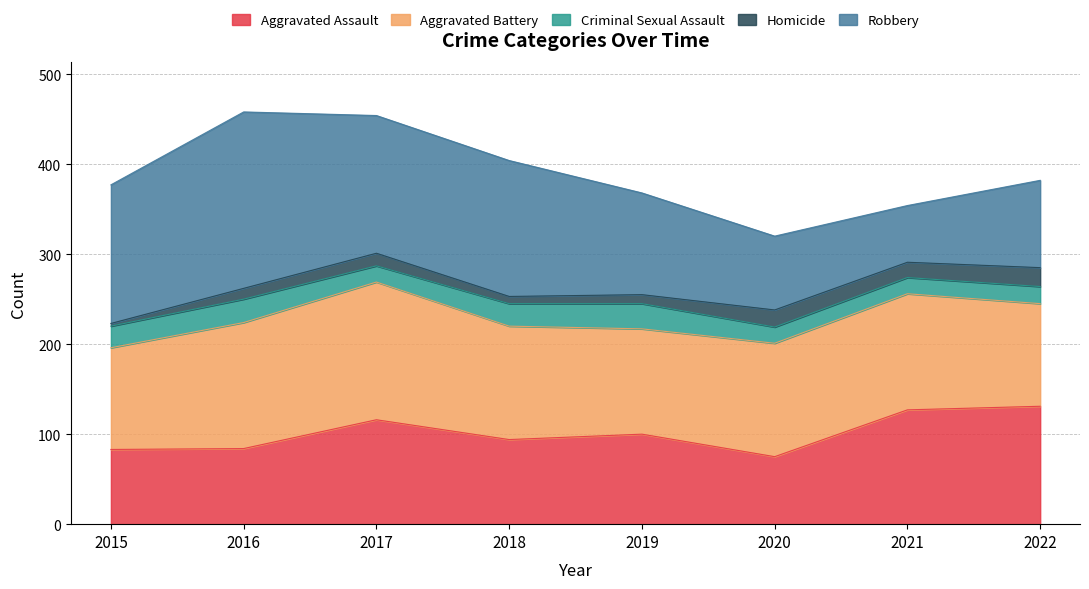

What is the sum of the Homicide values at 2018 and 2021?

25